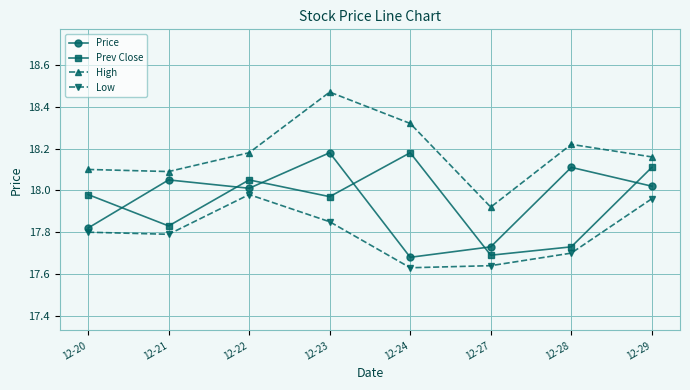

What is the difference between the maximum and minimum values in the Price series?

0.5